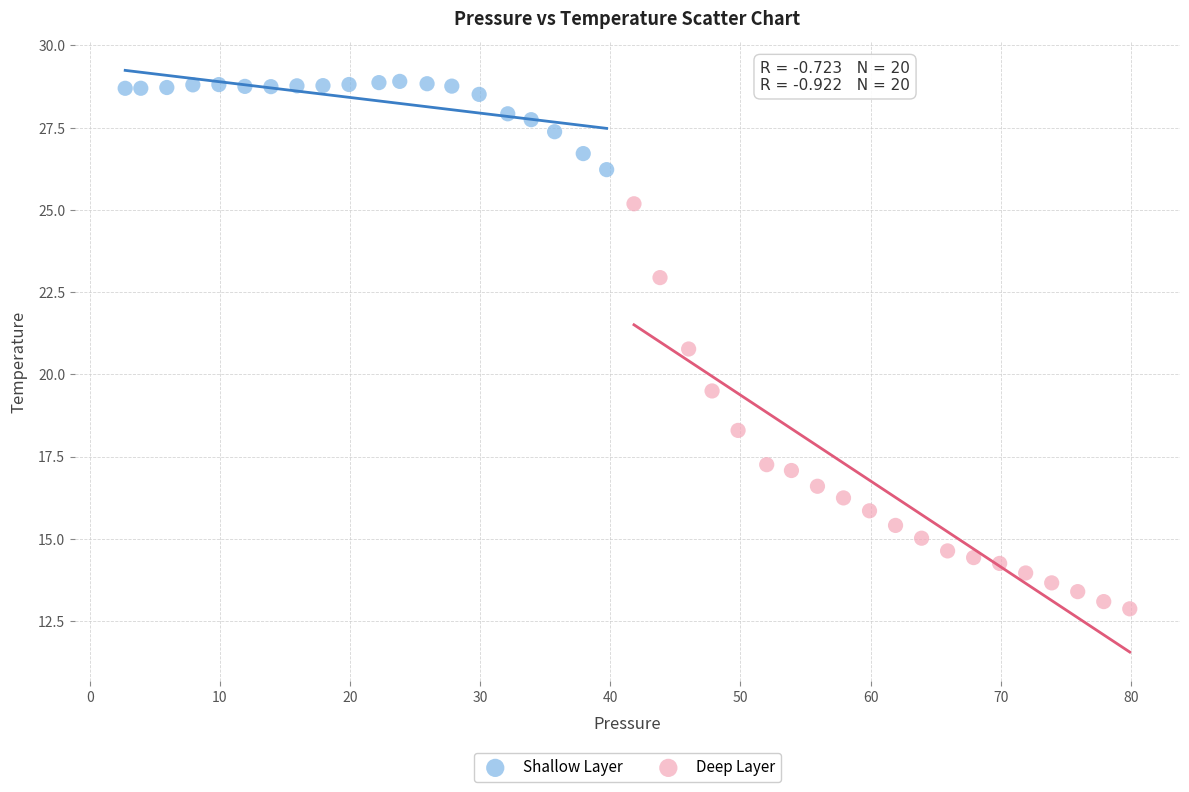

Which series contains the lowest Y value?

Deep Layer